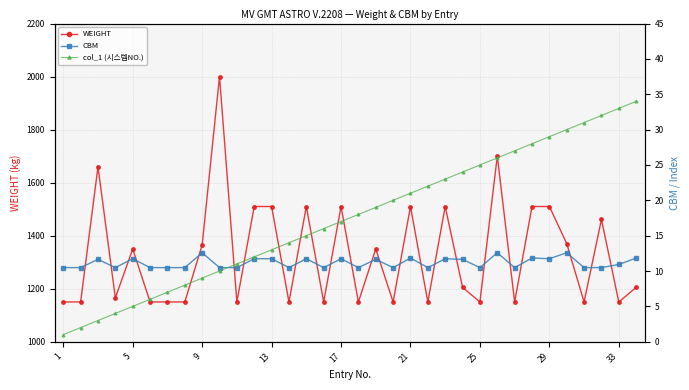

What is the minimum value for WEIGHT?

1150